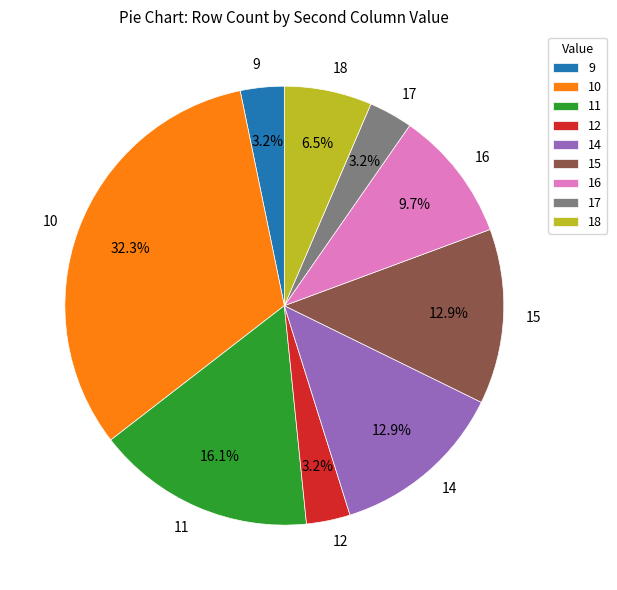

Which category has the biggest portion of the pie?

10